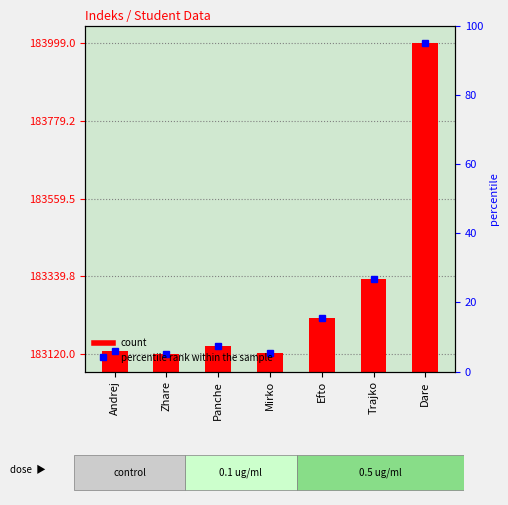

What position from the right is Zhare?

6